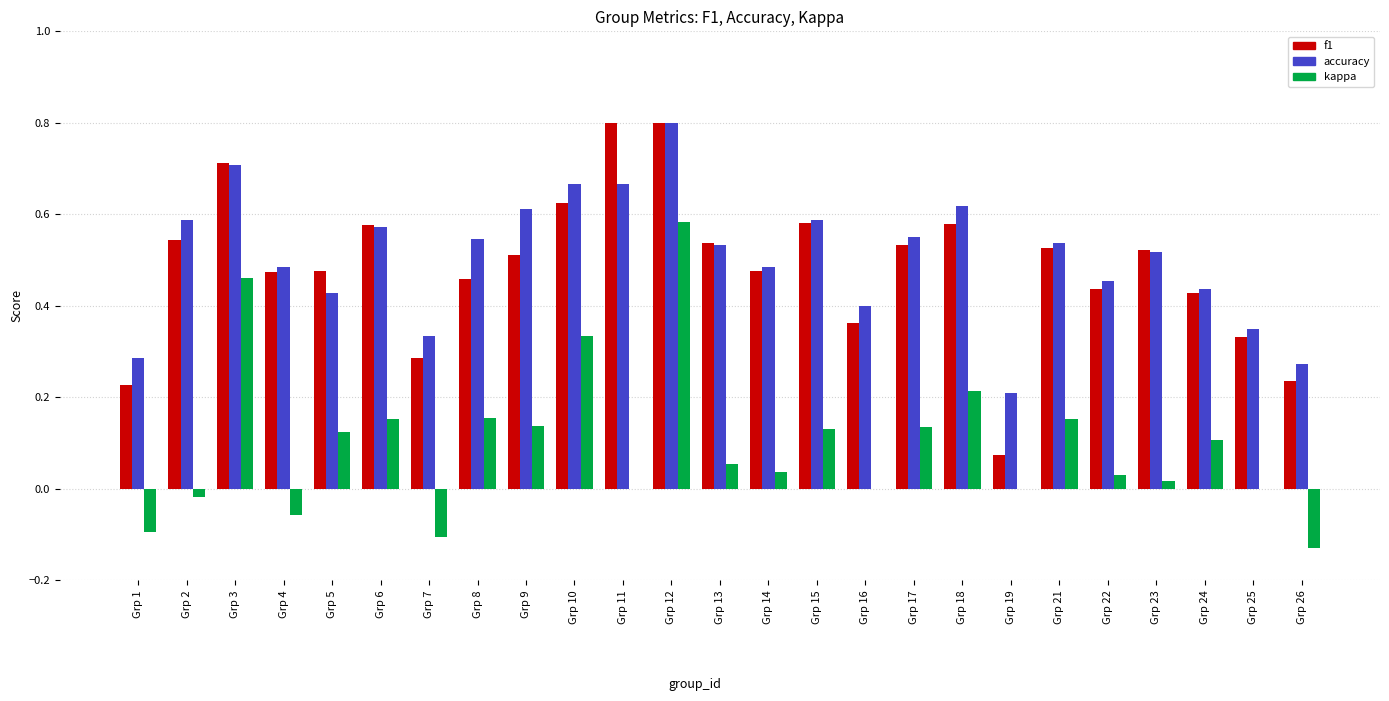

The value of kappa at Grp 9 is 0.1. True or false?

True